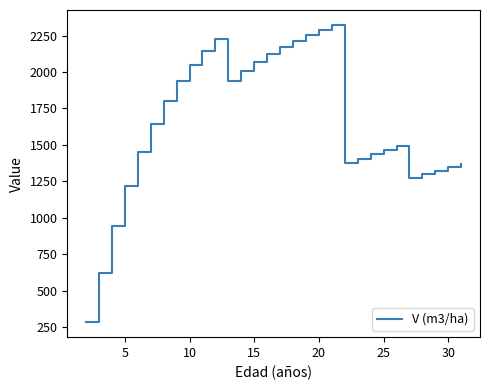

What is the difference between the maximum and minimum values?

2042.2